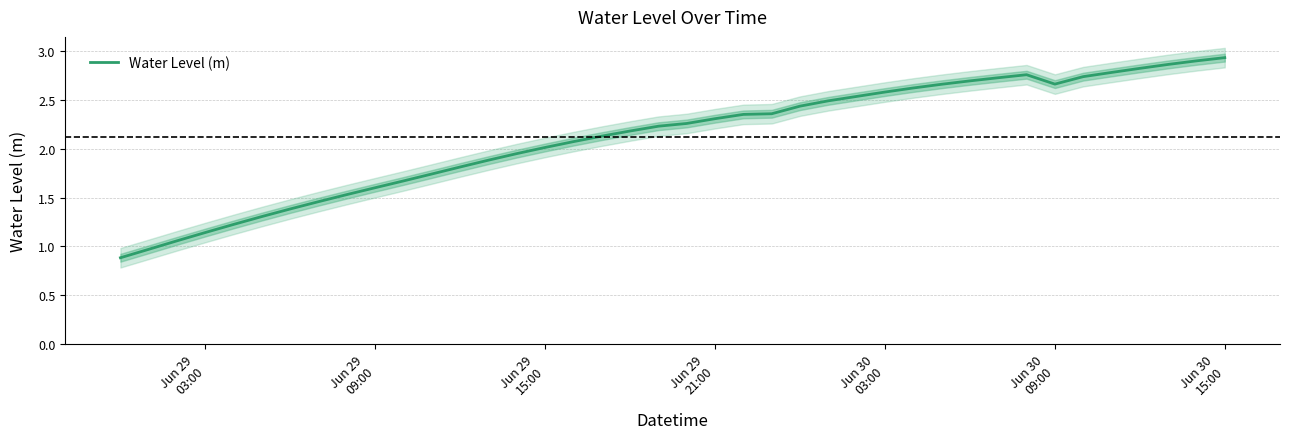

What is the lowest value of the Water Level (m) series?

0.9